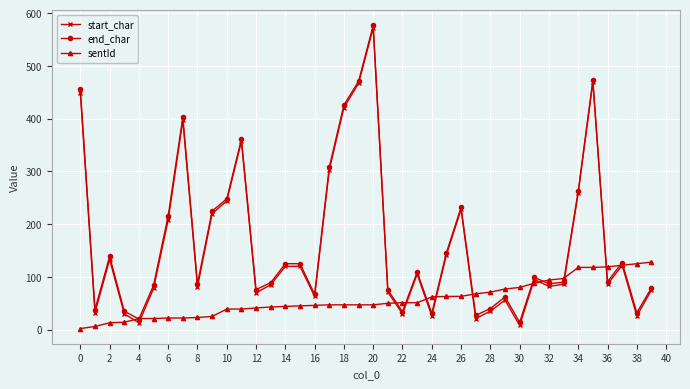

True or false: start_char has more than 0 points higher than both neighbors.

True